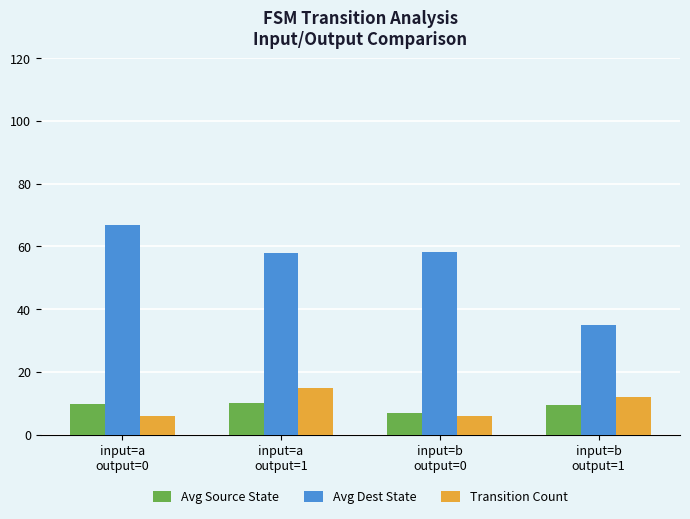

What is the smallest value displayed?

6.0